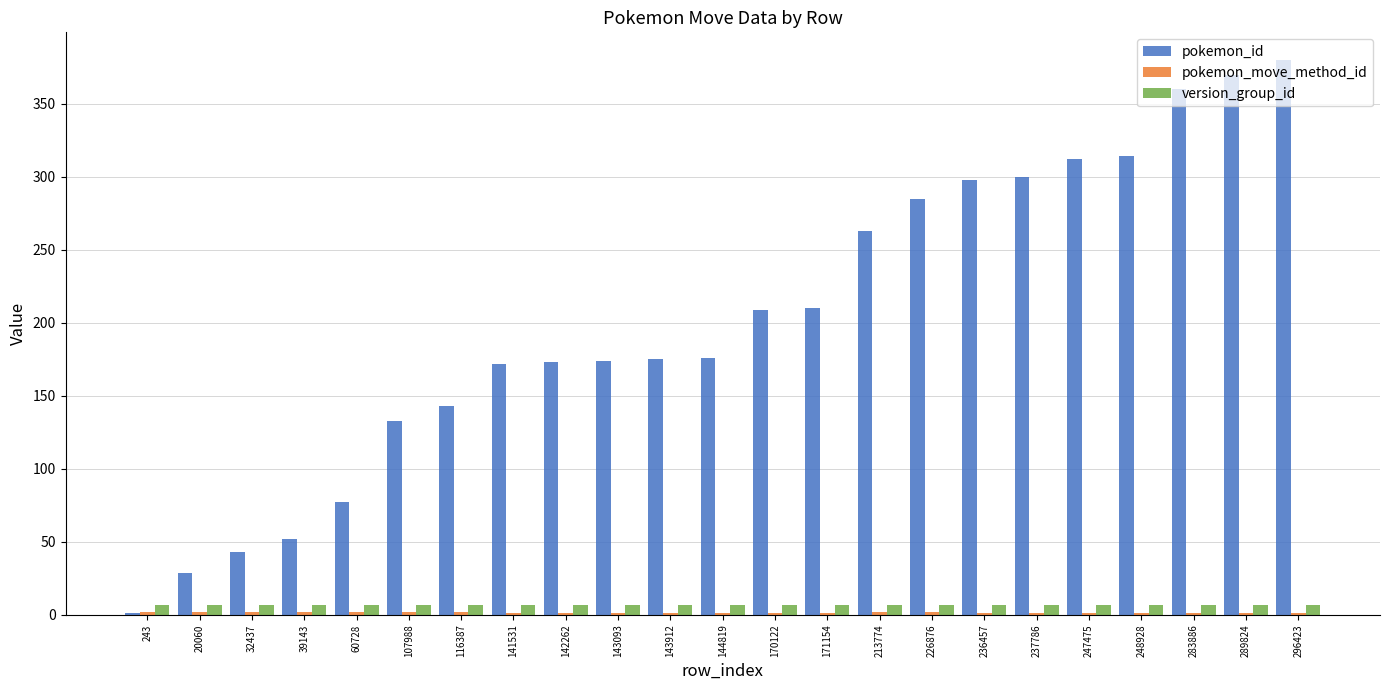

The version_group_id series shows 7 at 39143. True or false?

True